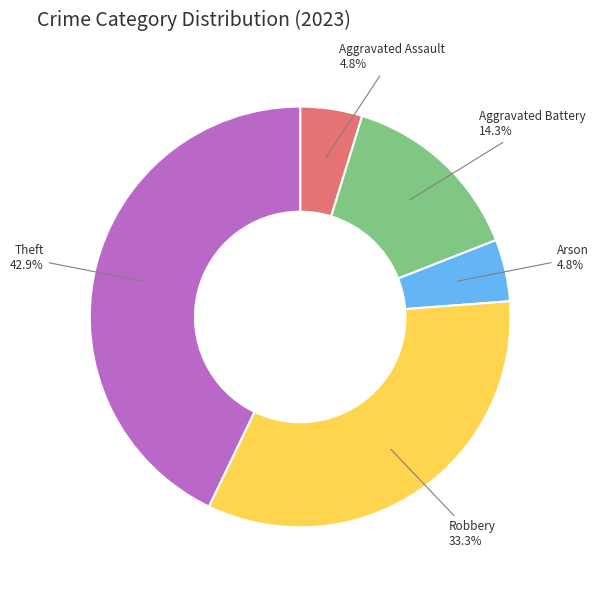

Count the number of slices in the pie.

5